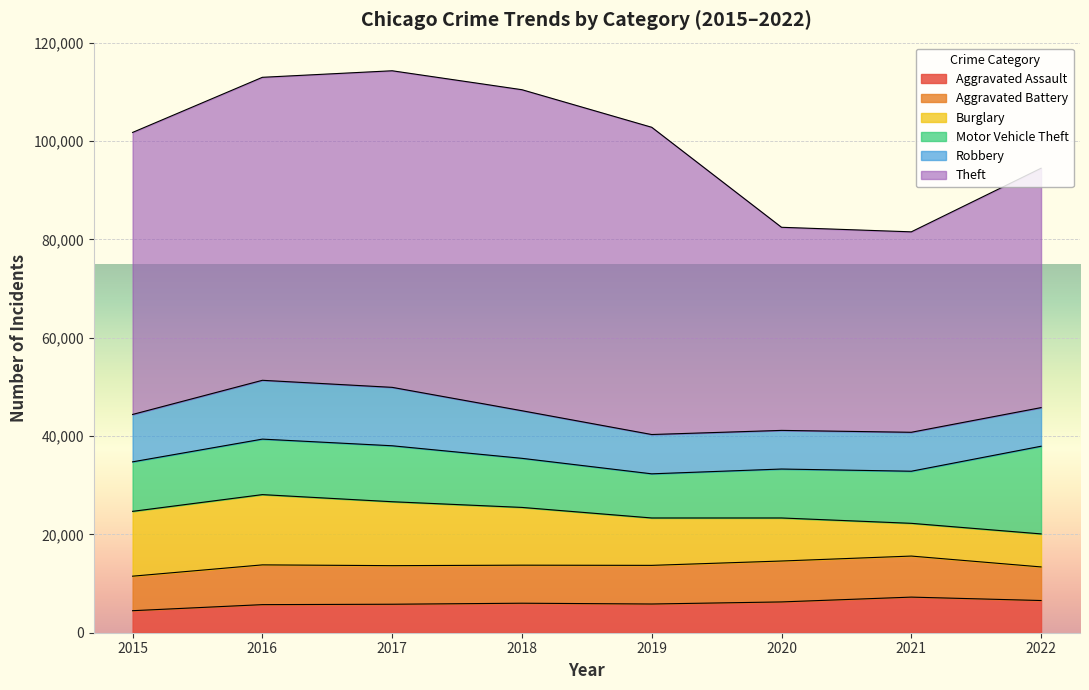

Which series has the largest total across all categories?

Theft